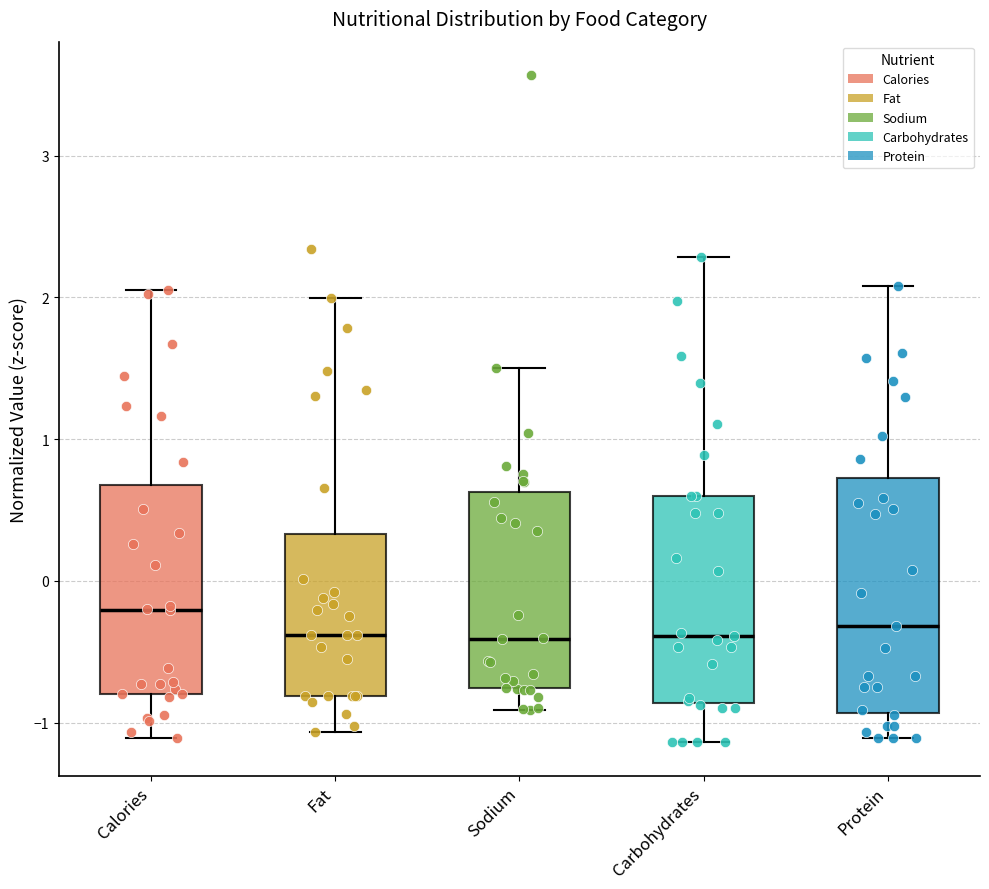

Where is the upper edge of the box for Calories on the y-axis? The values are not printed on the chart, so give them approximately, as read against the axis.

0.7